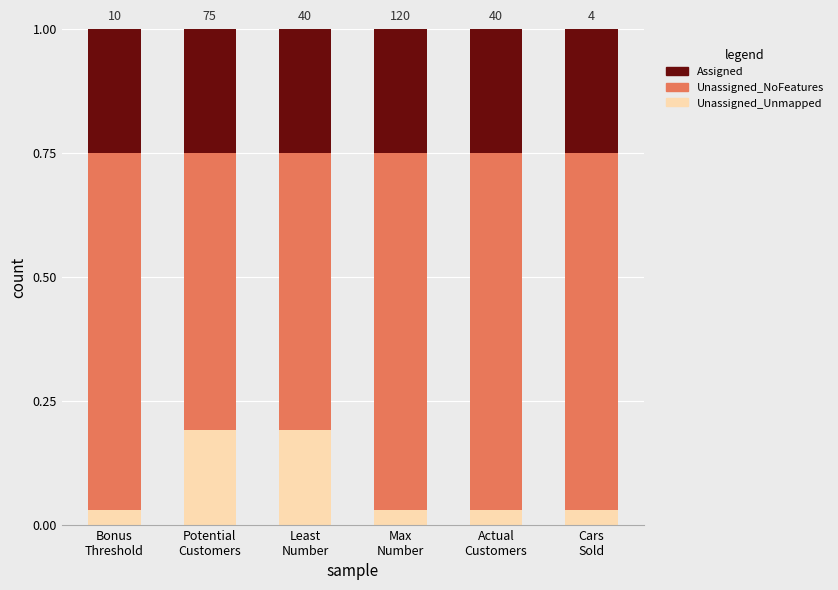

What is the sum of all Unassigned_Unmapped values?

0.5